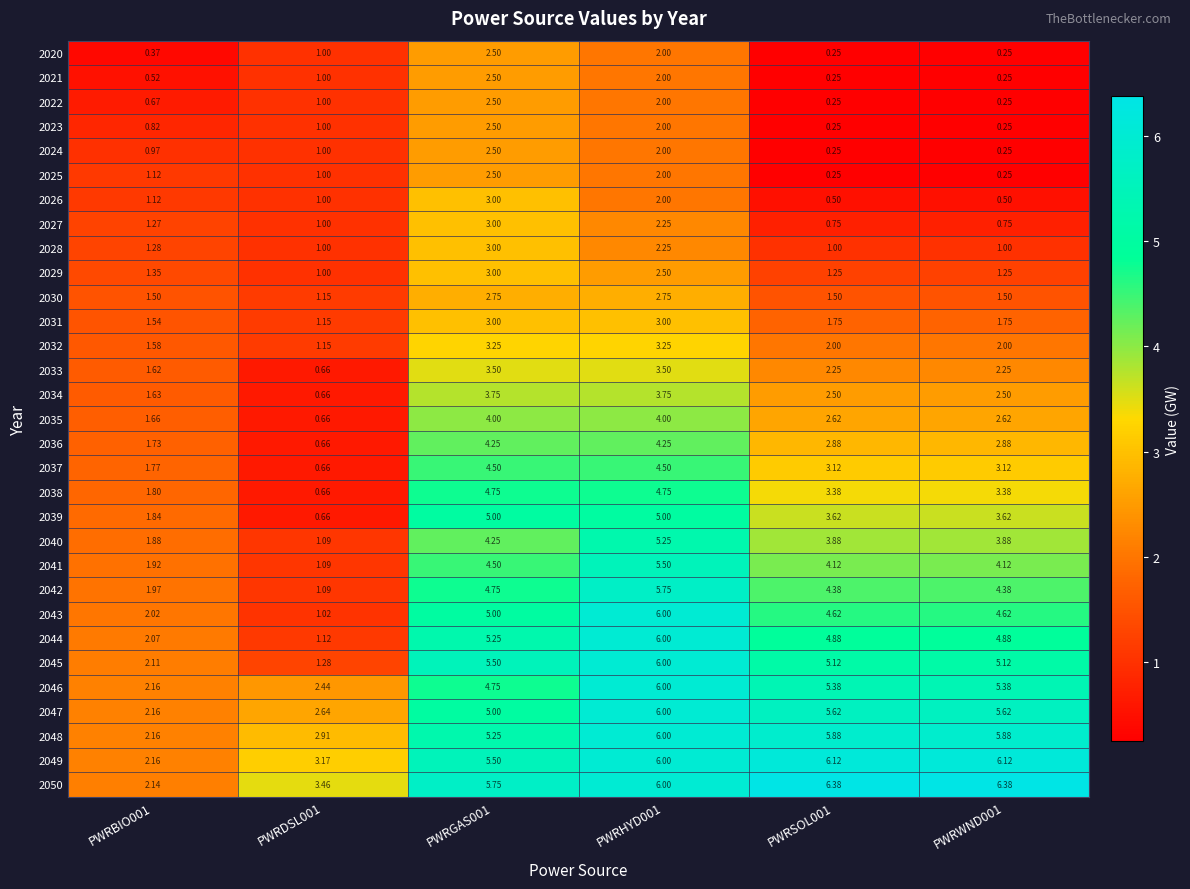

How many data points does each series have?

6